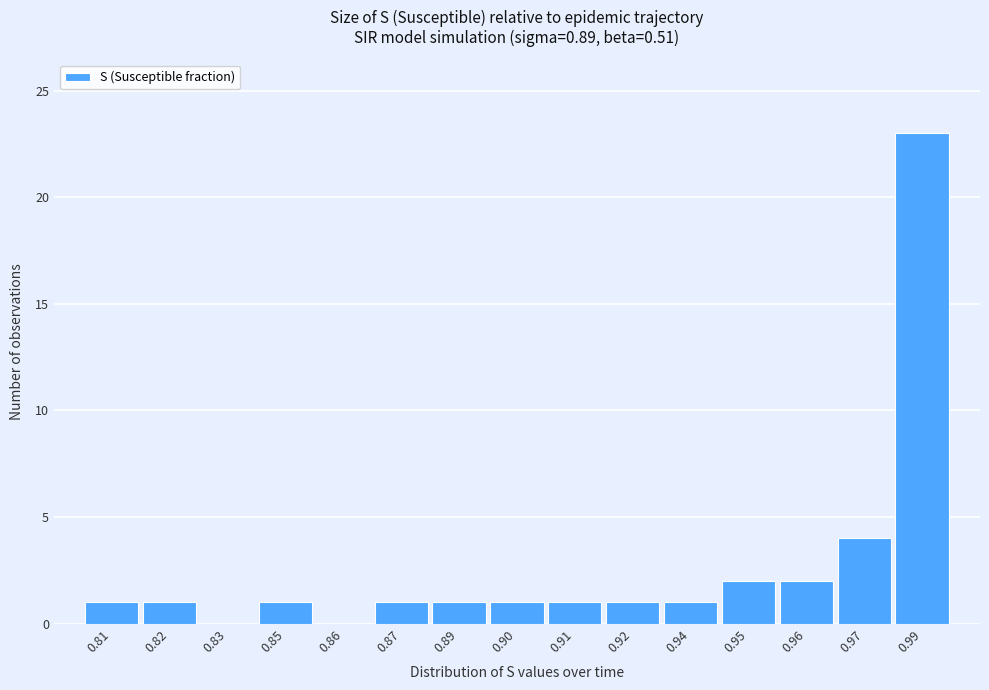

Reading left to right, transcribe all the data shown in this chart.

0.81=1	0.82=1	0.83=0	0.85=1	0.86=0	0.87=1	0.89=1	0.90=1	0.91=1	0.92=1	0.94=1	0.95=2	0.96=2	0.97=4	0.99=23